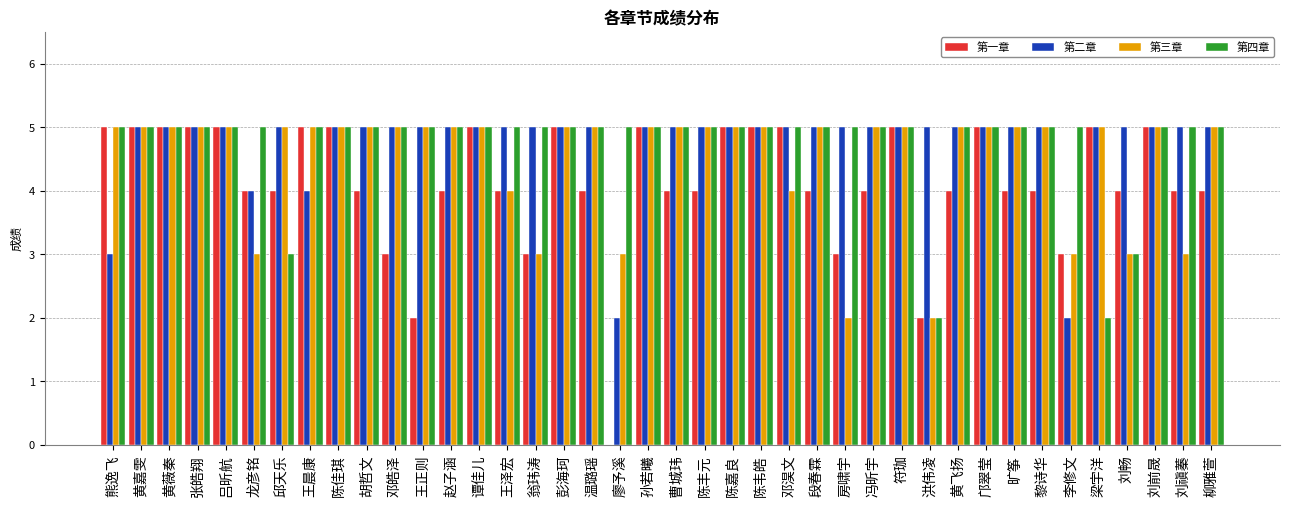

How many series are shown in this chart?

4